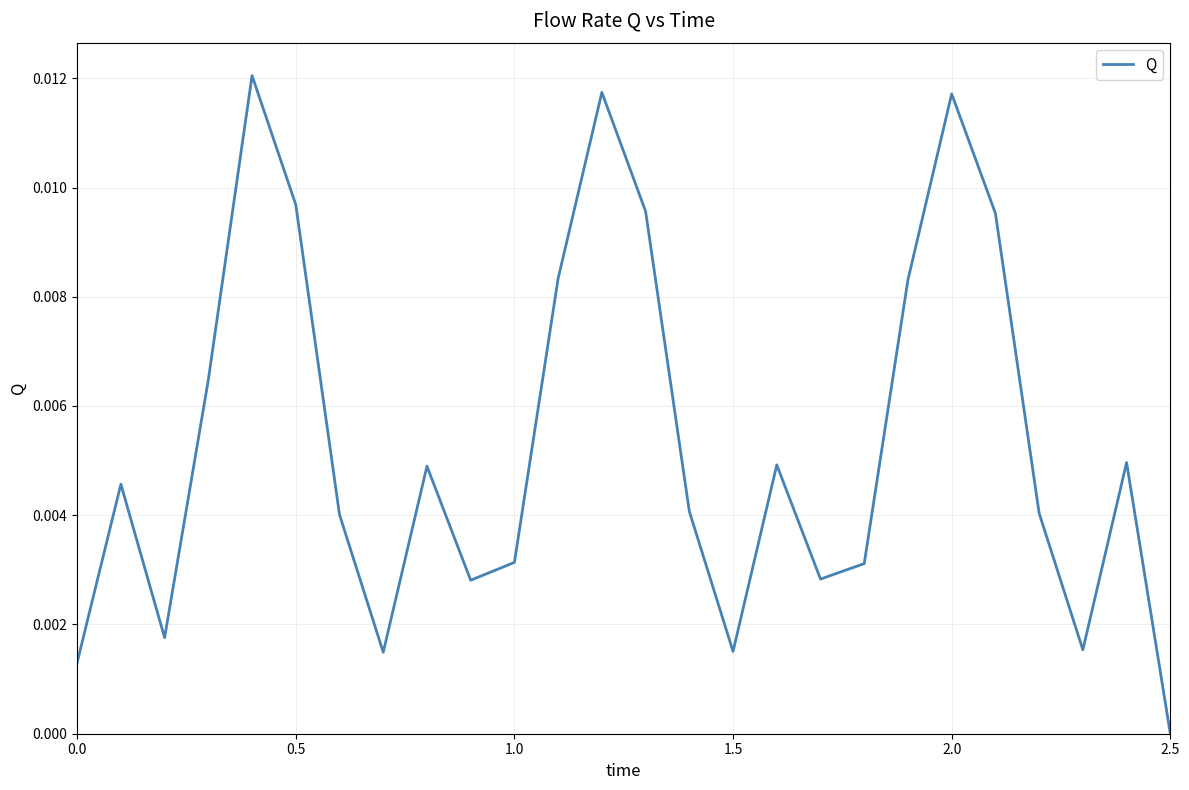

What is the sum of all values?

0.1